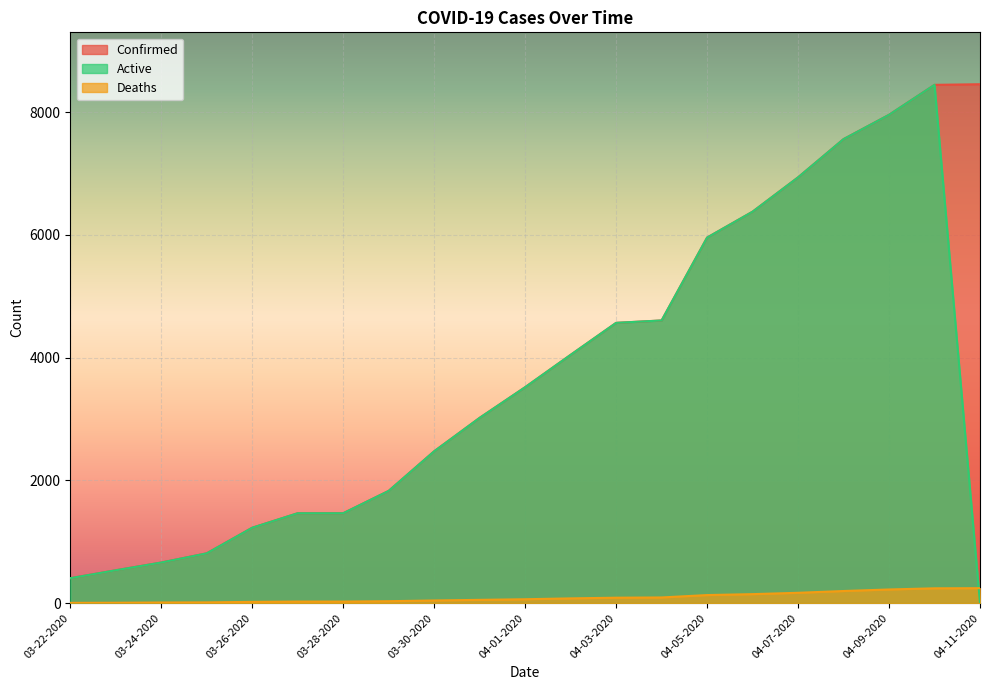

The Active series shows 769 at 03-23-2020. True or false?

False